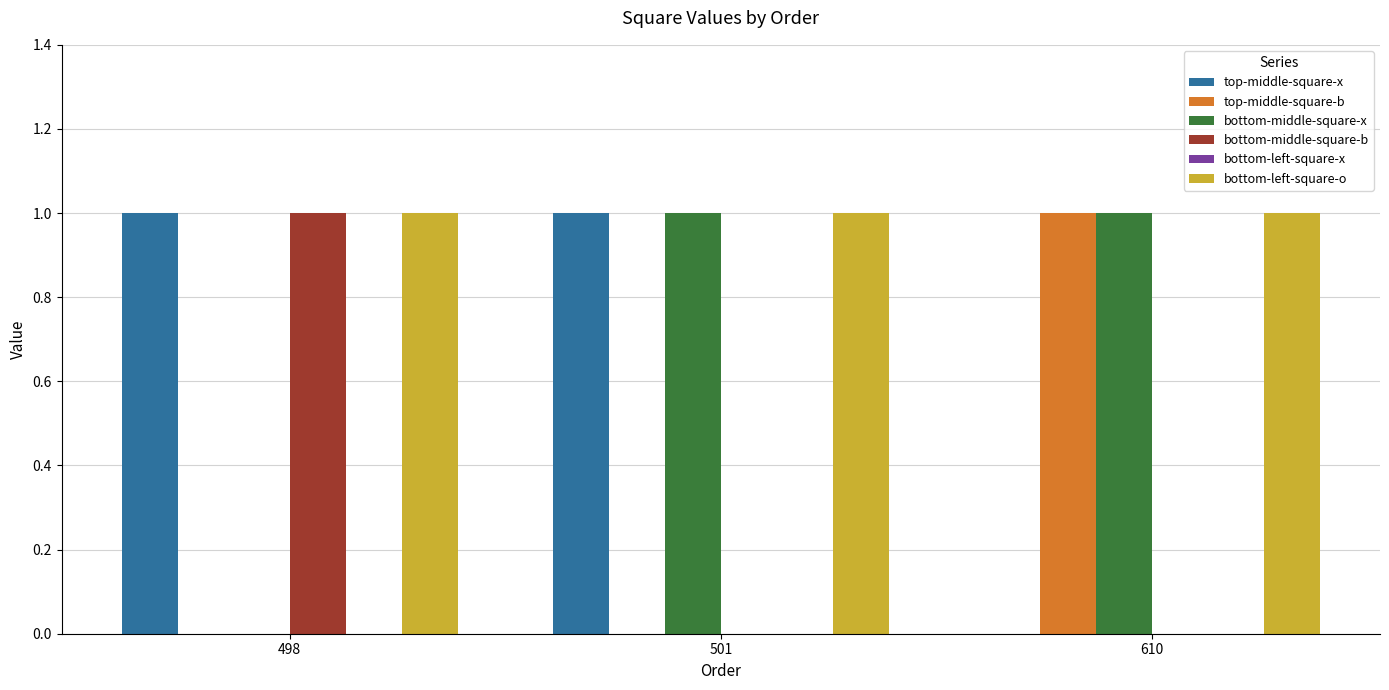

What is the average value of the bottom-middle-square-x series?

1